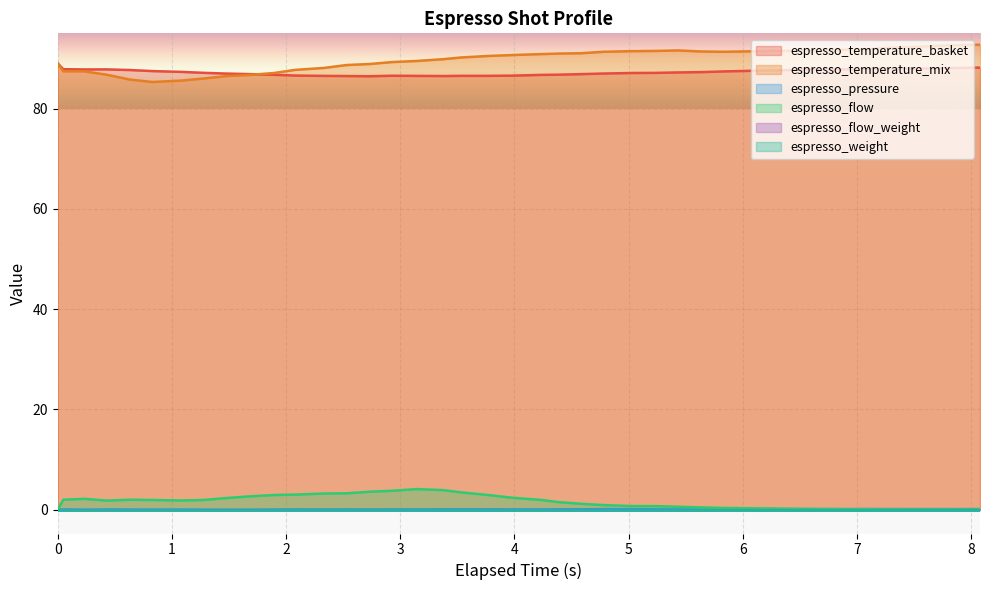

How many lines are shown in the chart?

6